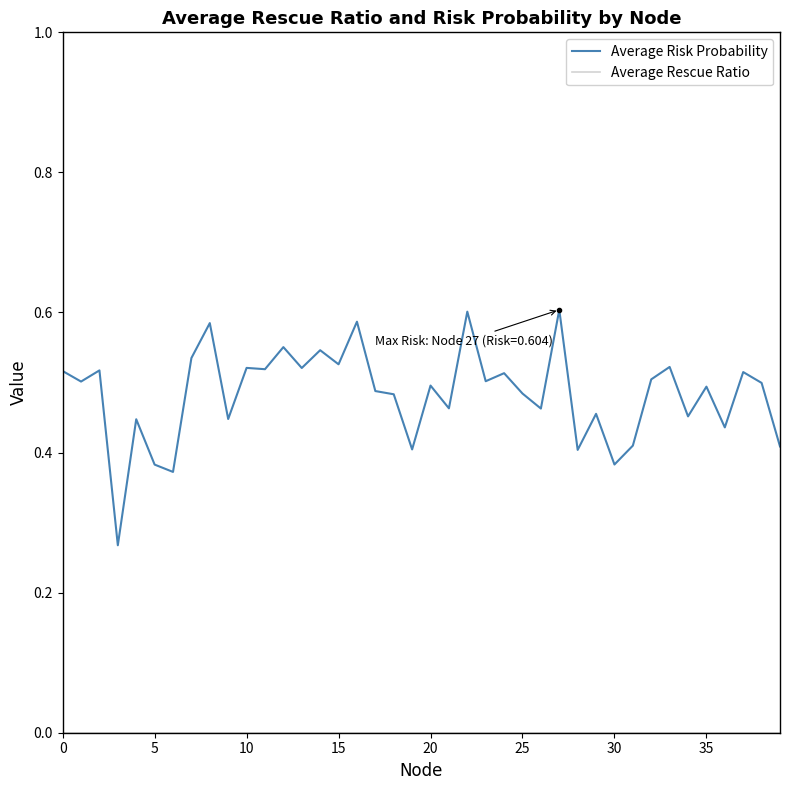

Which series has the largest range (max minus min)?

Average Risk Probability